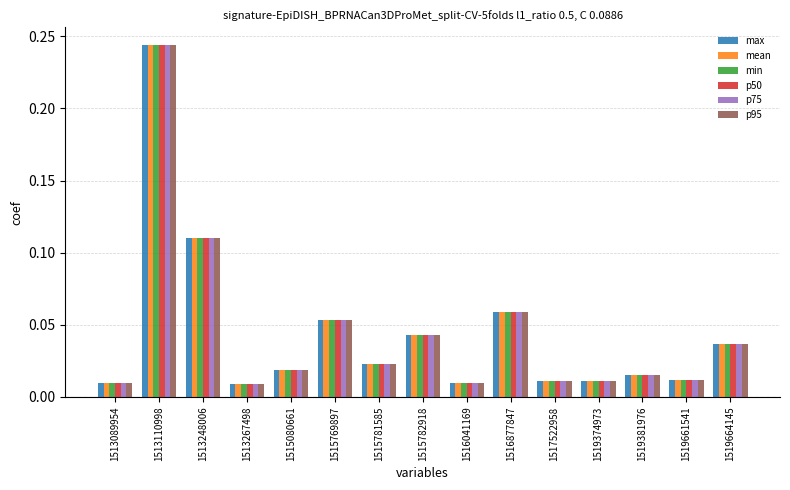

At which label does p50 reach its peak?

1513110998